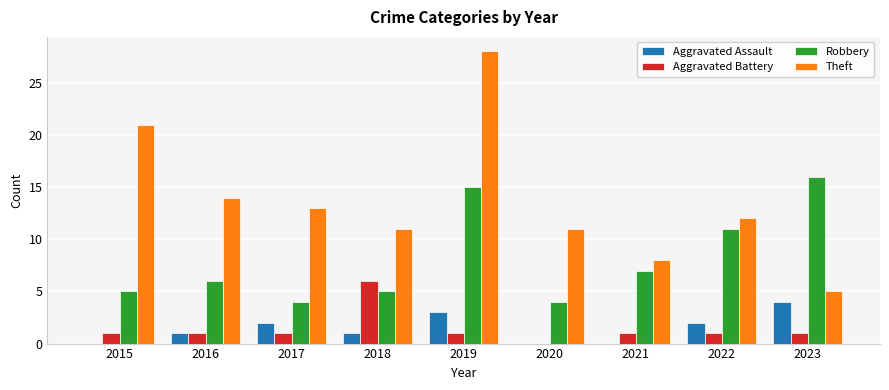

Reading right to left, list all the values displayed in this chart.

Aggravated Assault: 2023=4	2022=2	2021=0	2020=0	2019=3	2018=1	2017=2	2016=1	2015=0
Aggravated Battery: 2023=1	2022=1	2021=1	2020=0	2019=1	2018=6	2017=1	2016=1	2015=1
Robbery: 2023=16	2022=11	2021=7	2020=4	2019=15	2018=5	2017=4	2016=6	2015=5
Theft: 2023=5	2022=12	2021=8	2020=11	2019=28	2018=11	2017=13	2016=14	2015=21